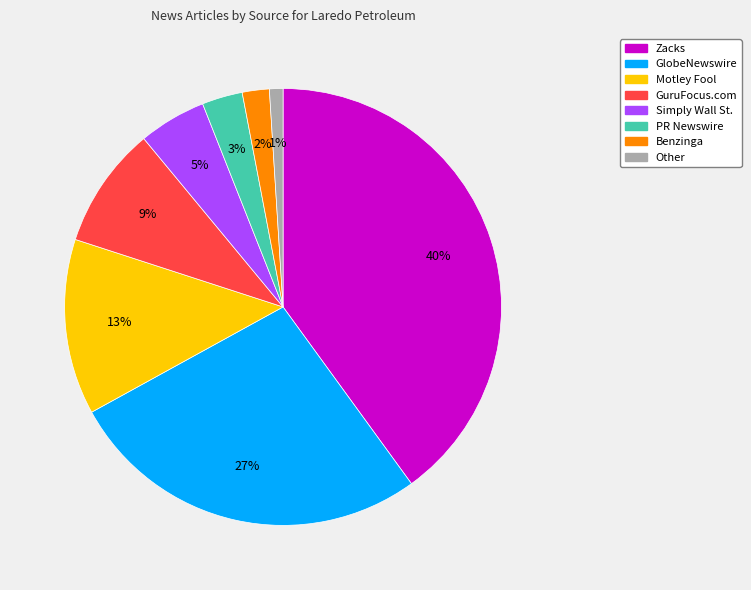

Is it true that GuruFocus.com is 9% of the pie?

True